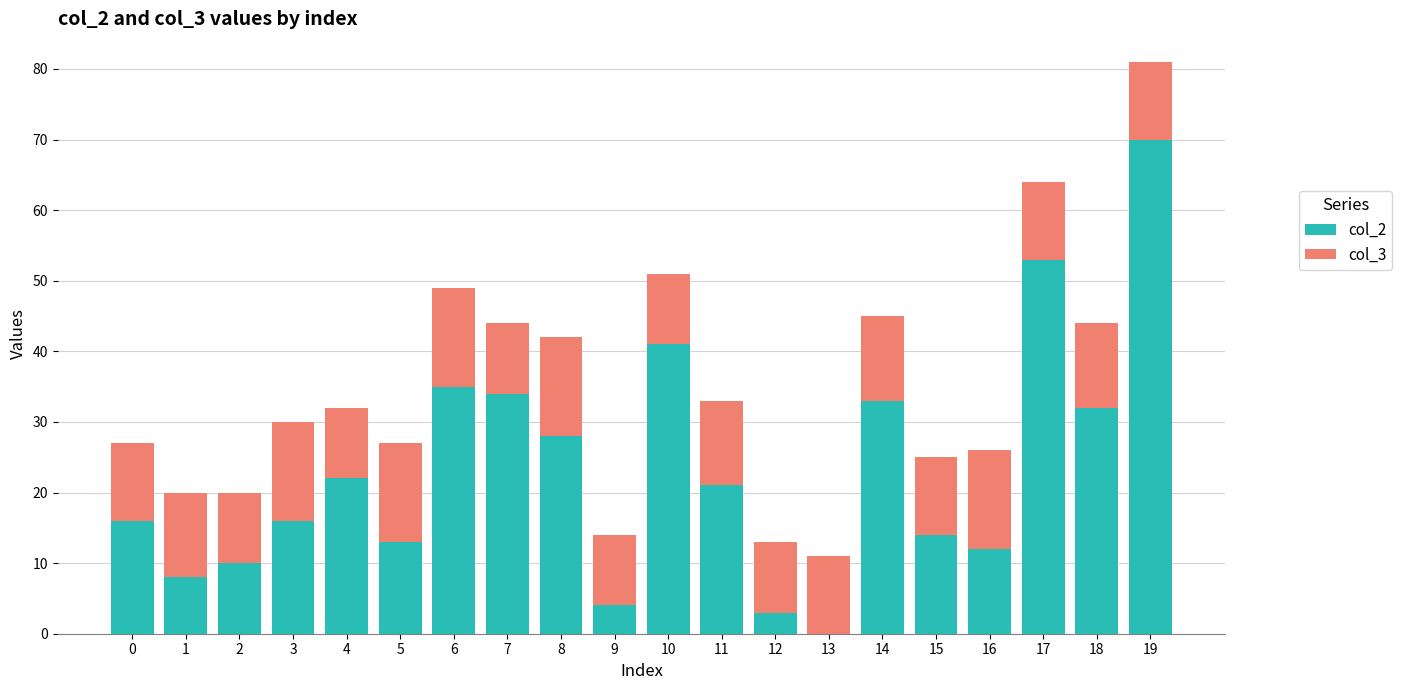

The col_2 series shows 16 at 0. True or false?

True